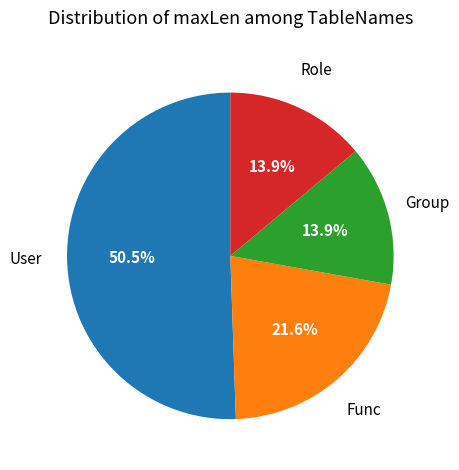

Is there any slice that represents more than half of the pie?

Yes